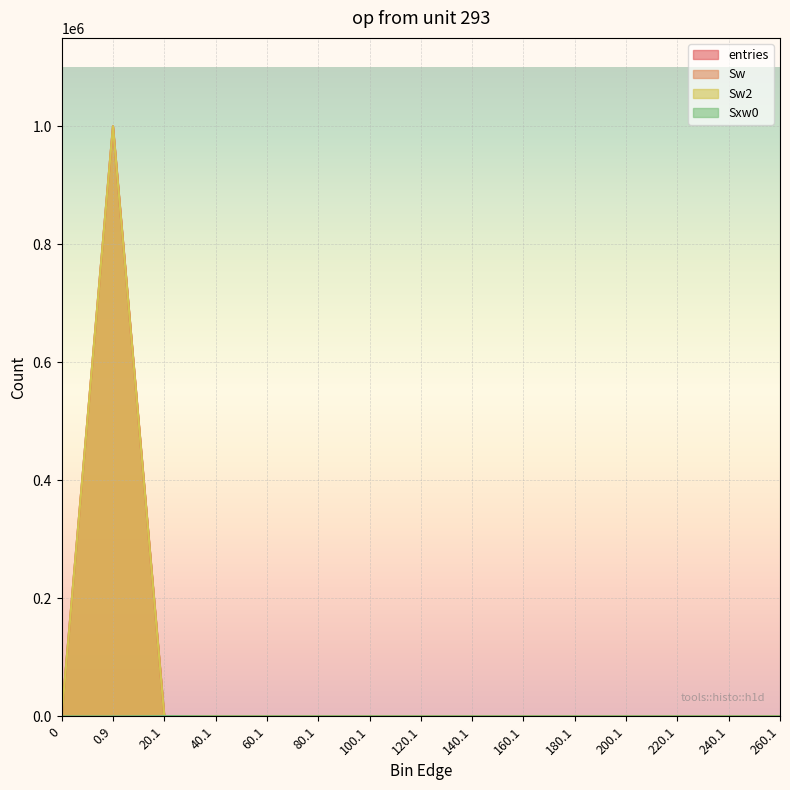

At which label is Sw2 closest to 499912?

20.1